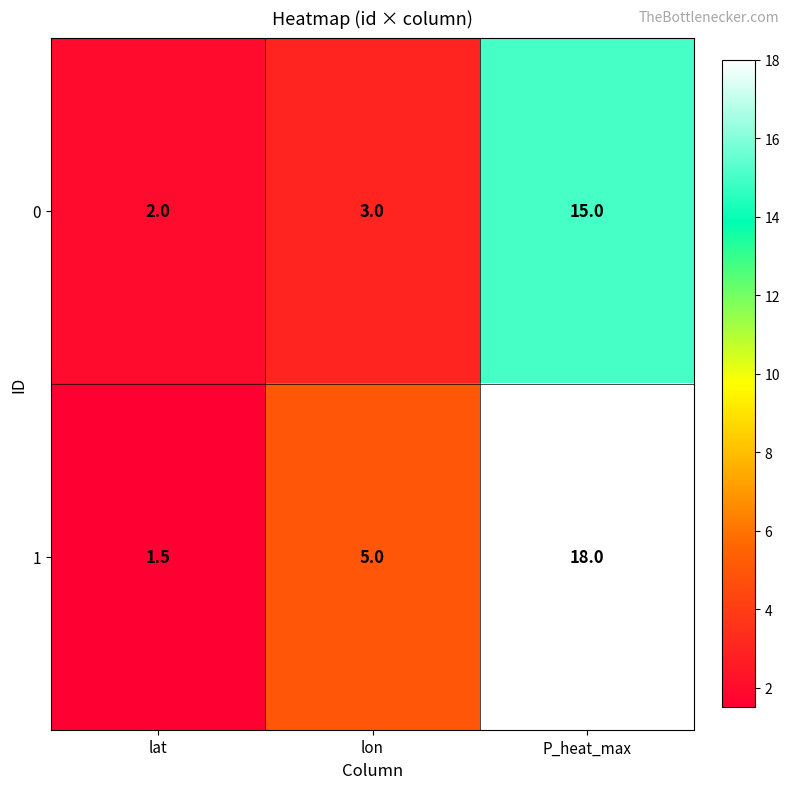

What is the maximum value shown in the chart?

18.0